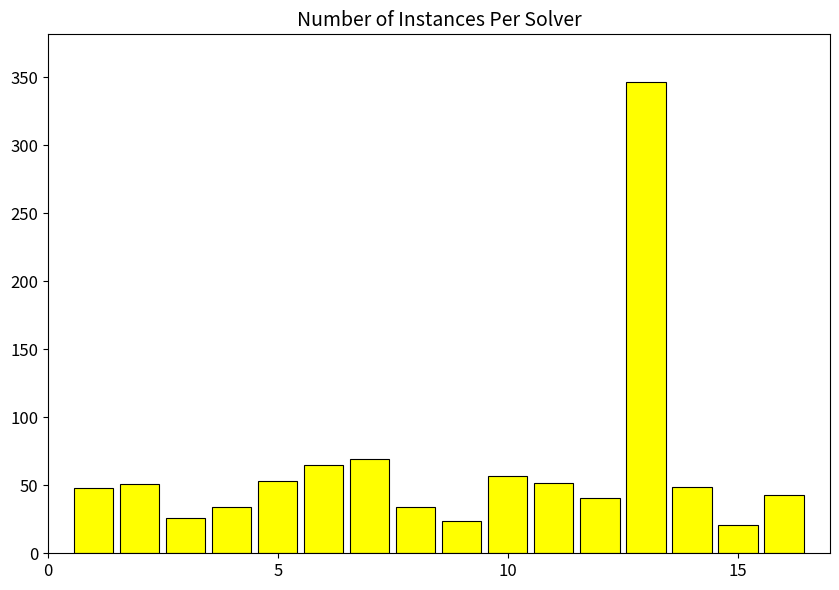

What is the difference between the maximum and minimum values?

326